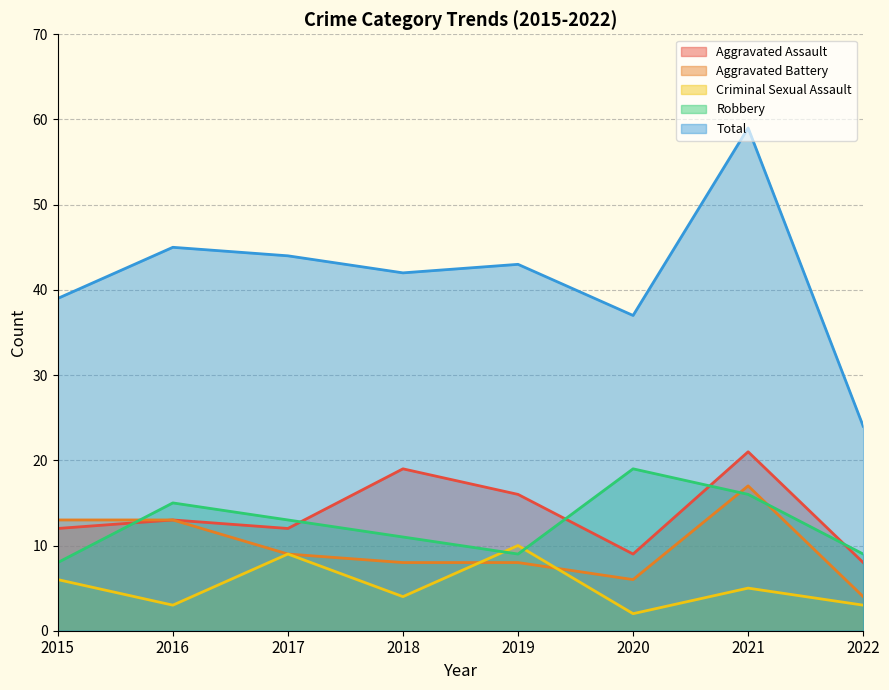

True or false: Aggravated Battery has more than 1 points higher than both neighbors.

False